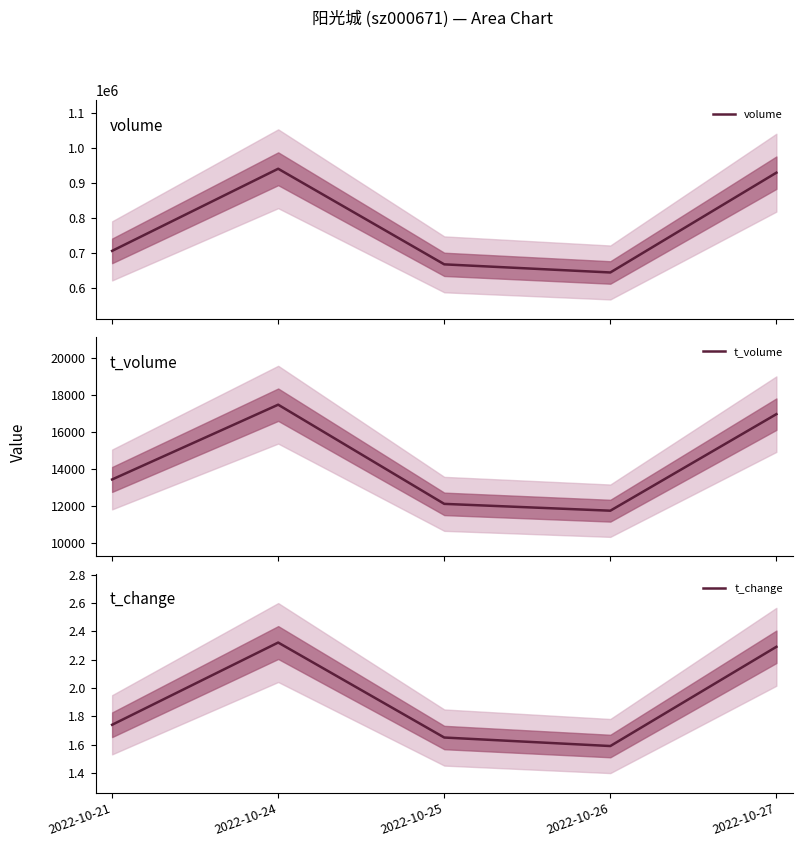

Is this an area chart (filled region under the line)?

No